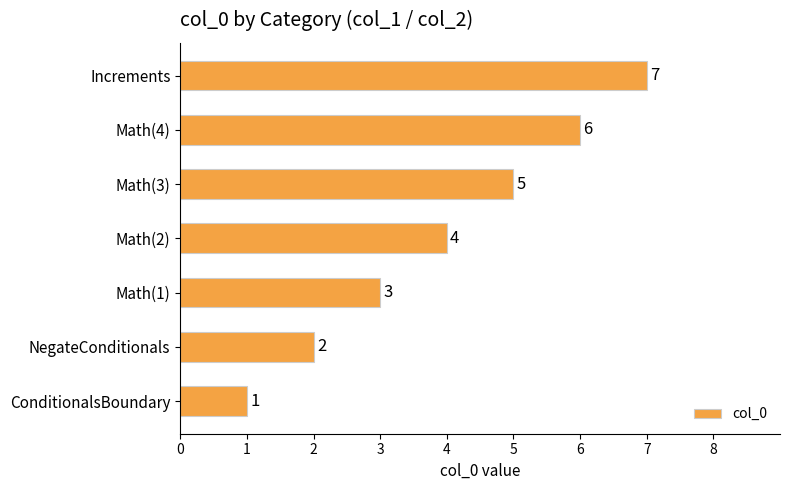

How many data points does each series have?

7